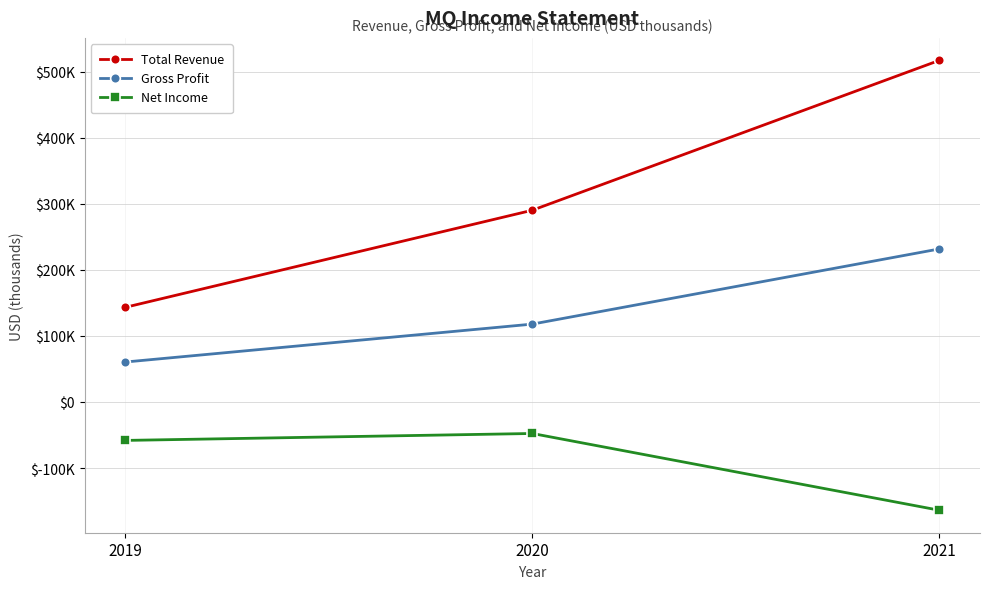

What is the value of the Total Revenue point at the 1st from the left?

143300